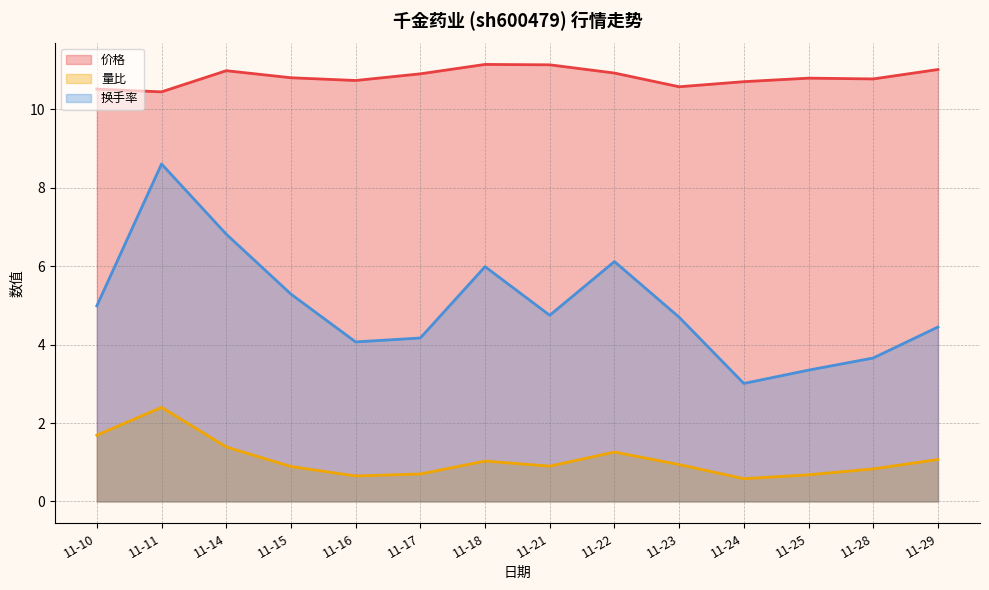

Is the value of 价格 at 11-21 greater than the value of 量比 at 11-18?

Yes